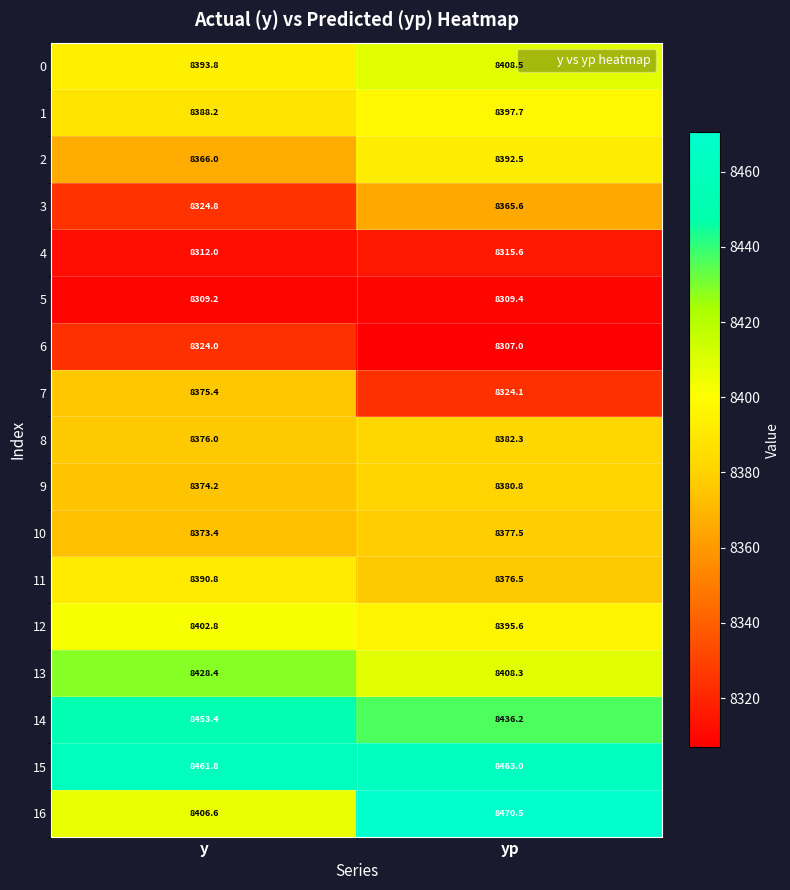

What is the difference between the 2 values at yp and y?

26.5